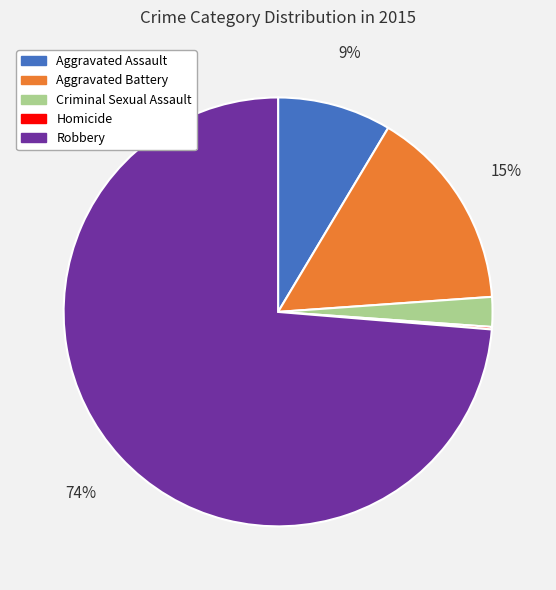

The Aggravated Assault slice represents 16% of the pie. True or false?

False